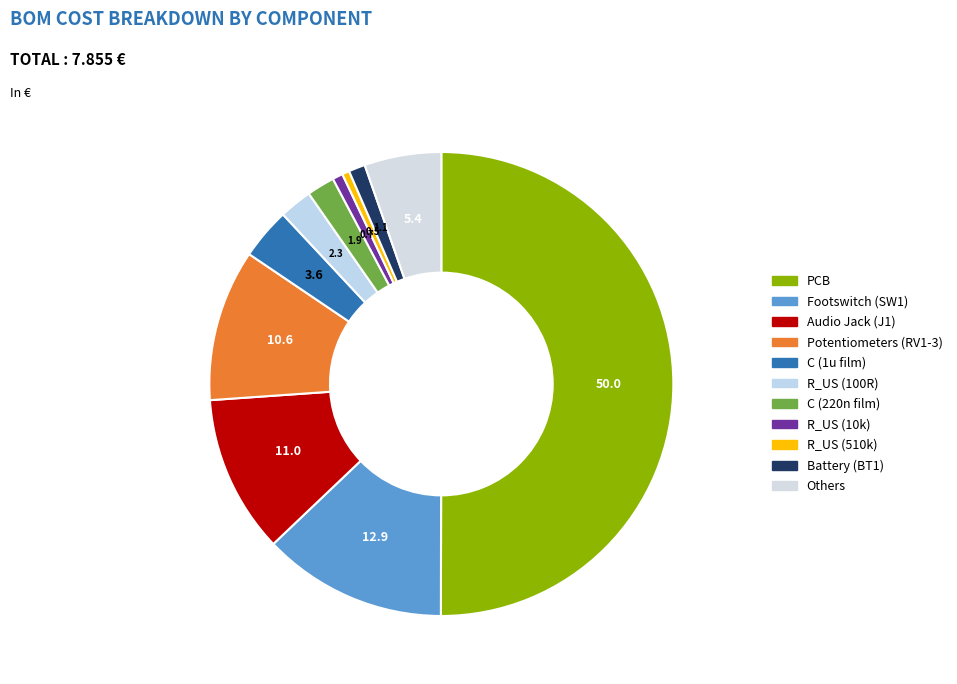

Is there any slice that represents more than half of the pie?

Yes